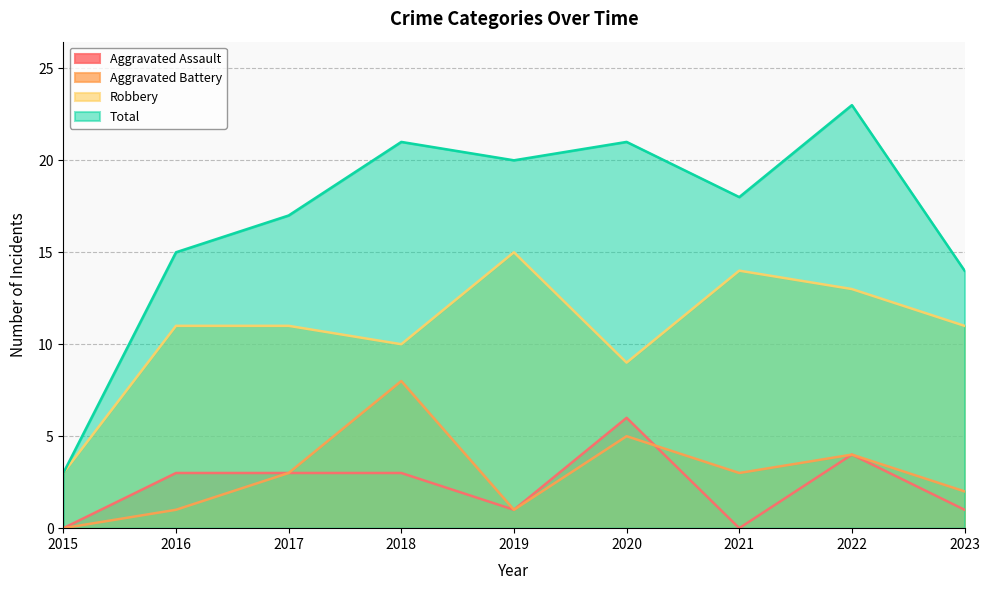

What are all the series names shown in the legend?

Aggravated Assault, Aggravated Battery, Robbery, Total